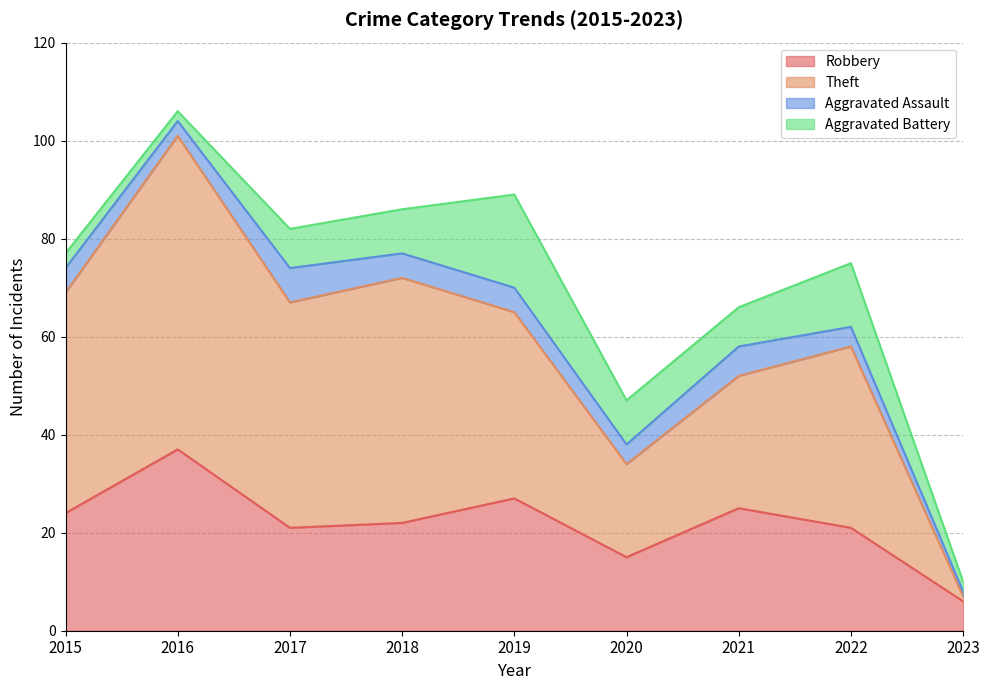

What is the difference between the second highest and second lowest values in the Robbery series?

12